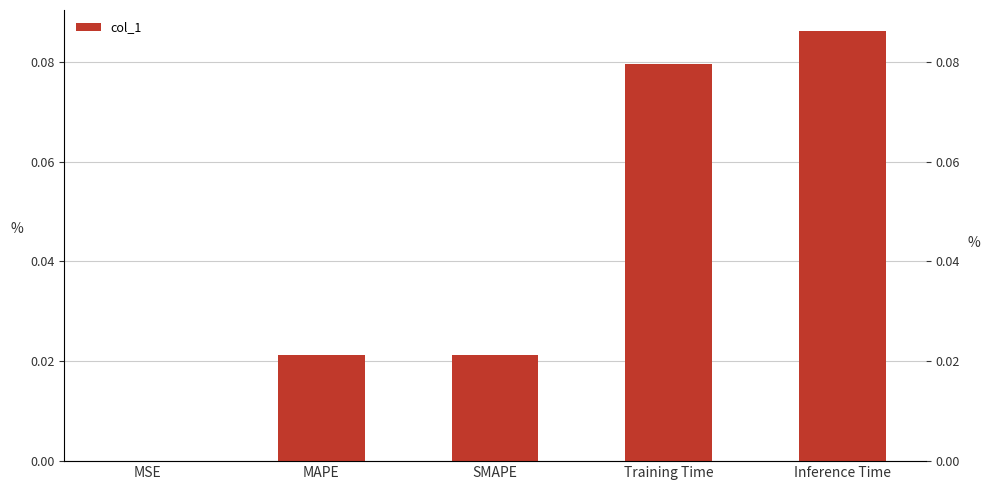

What is the label of the 1st bar from the left?

MSE